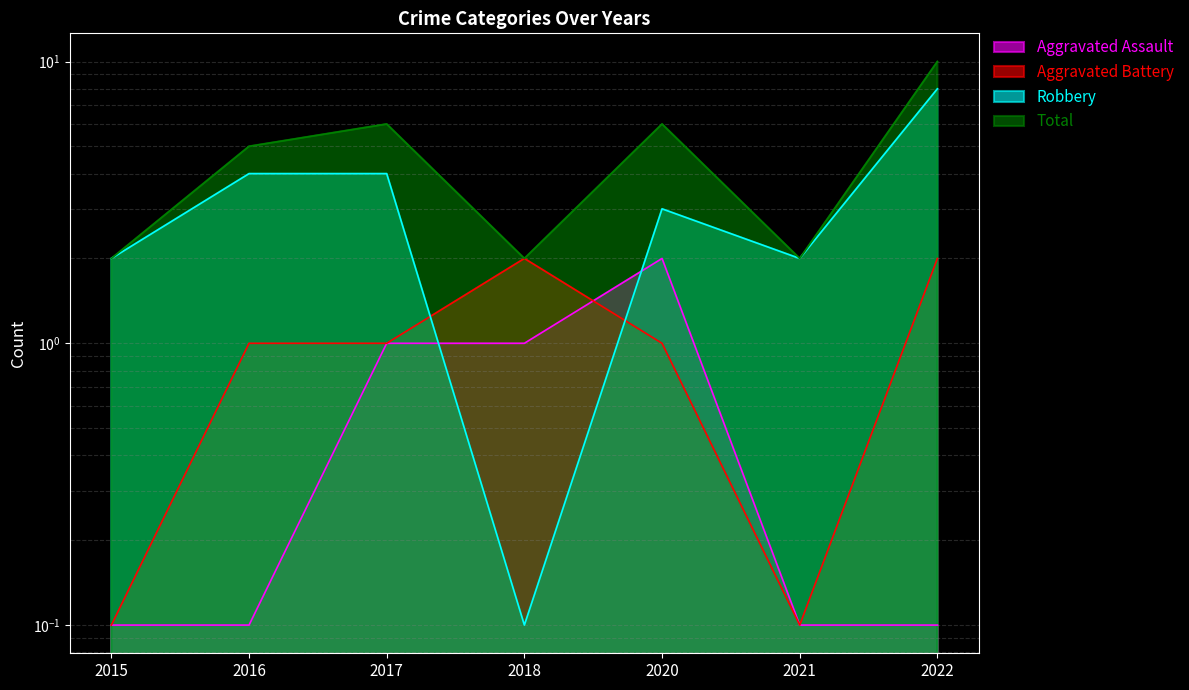

Which has a higher value, 2022 or 2015?

2022